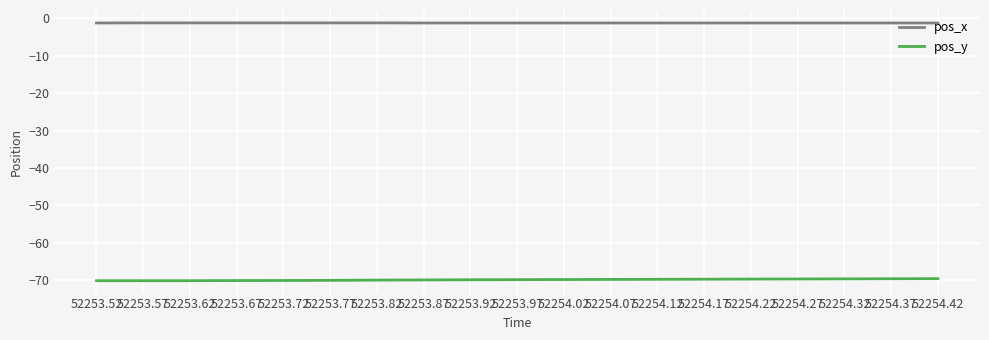

True or false: pos_x and pos_y intersect in this chart.

False